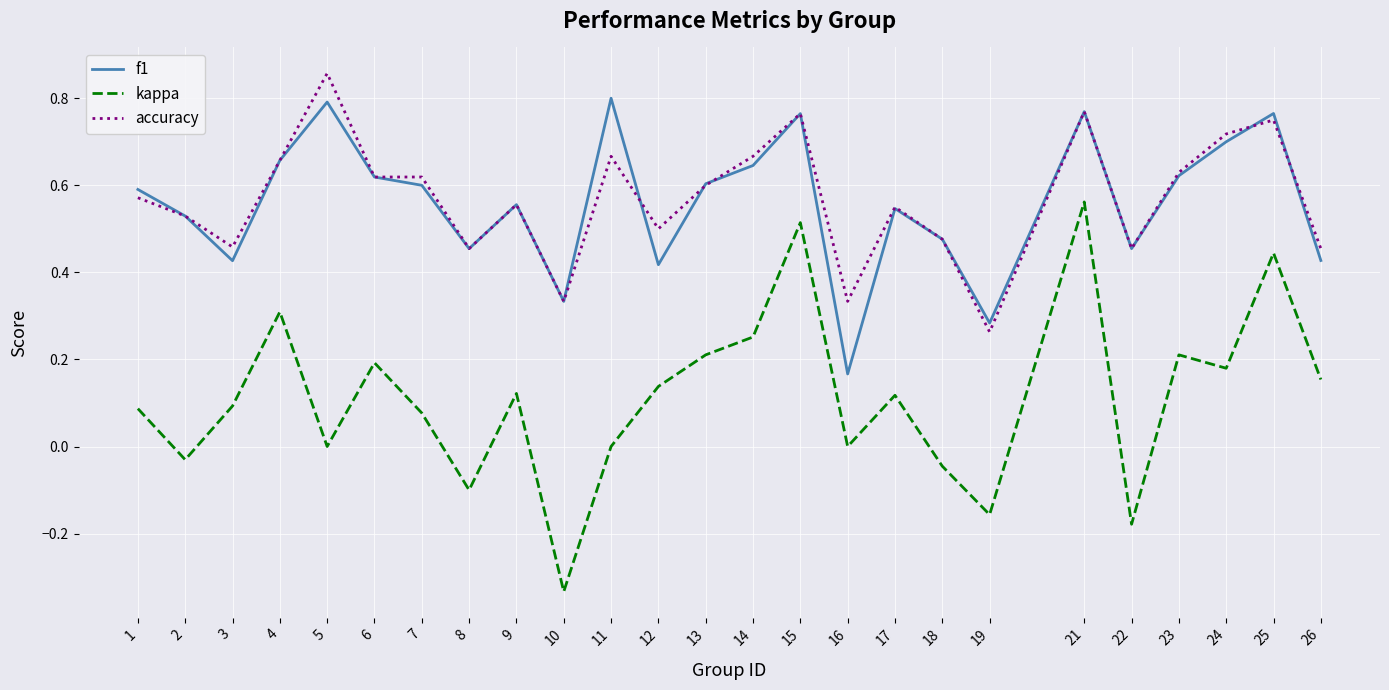

Is this an area chart (filled region under the line)?

No